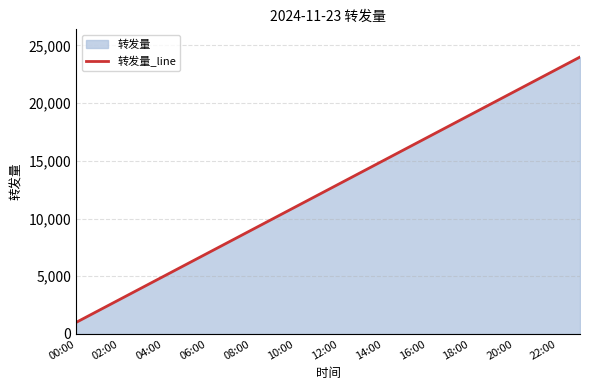

At which category does the chart reach its peak across all series?

23